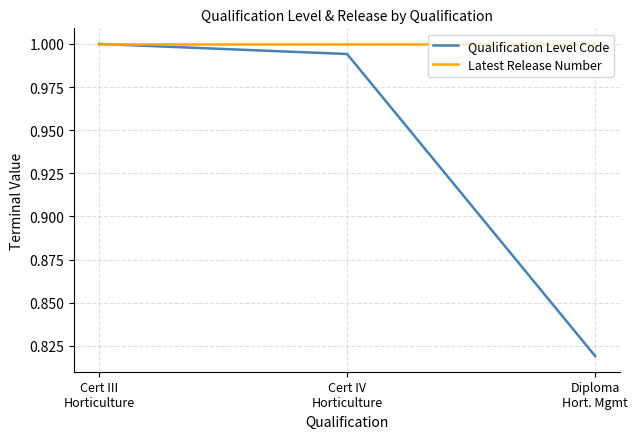

List the series in order of their overall mean, highest first.

Latest Release Number, Qualification Level Code